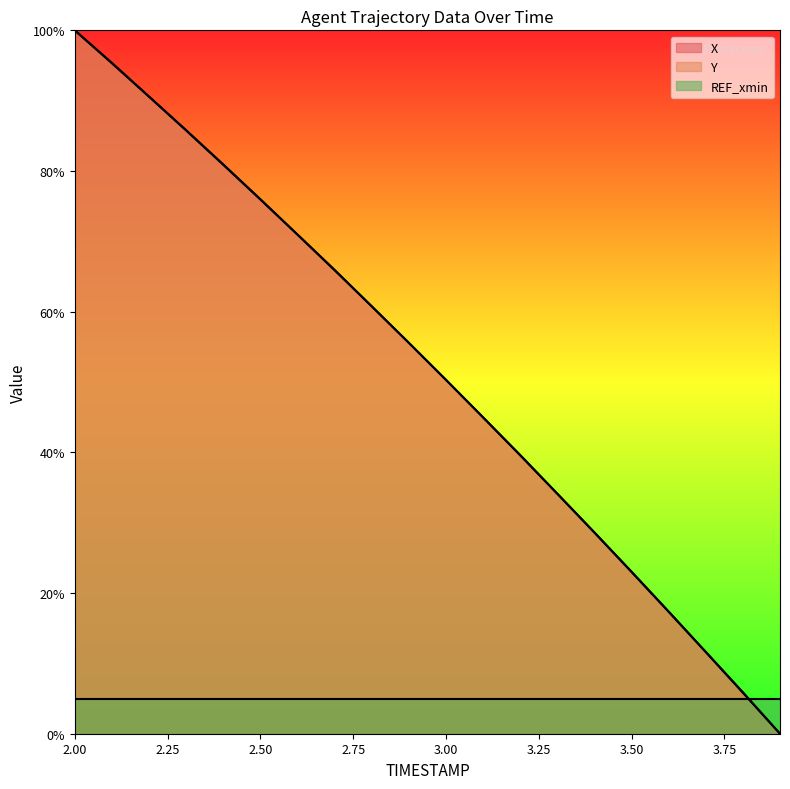

What is the difference between the X values at 2.0 and 2.4?

19.1